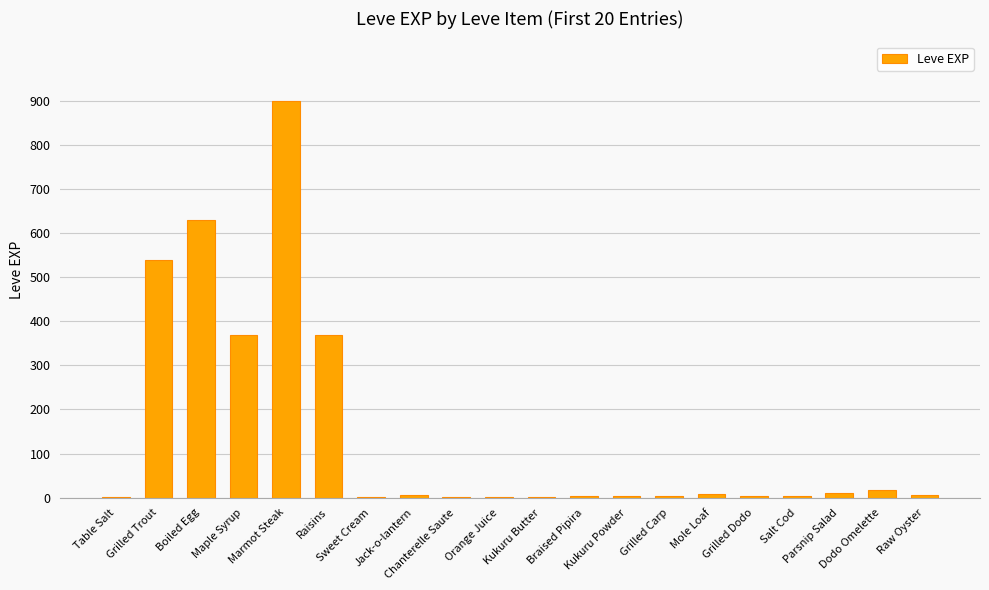

The value at Grilled Trout is 540. True or false?

True